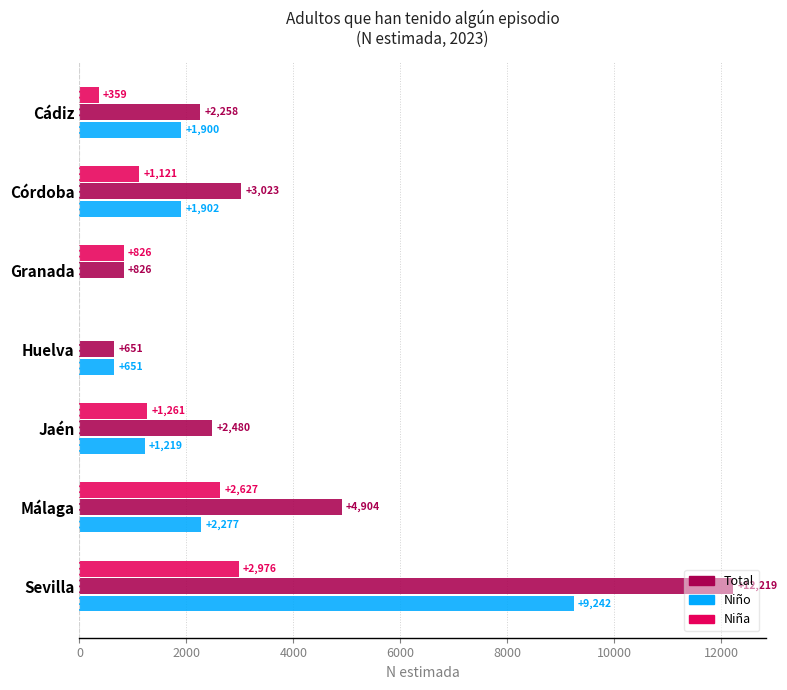

Which category has the highest value across all series?

Sevilla